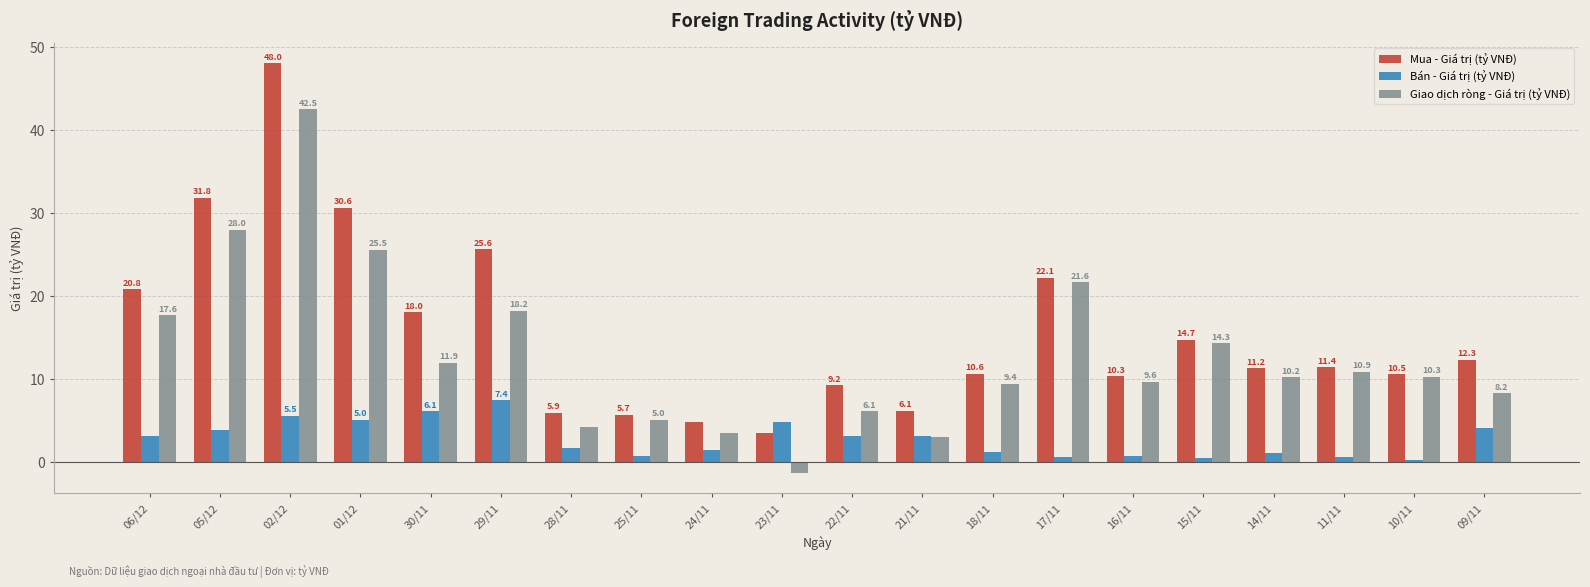

Count the number of categories in the chart.

20